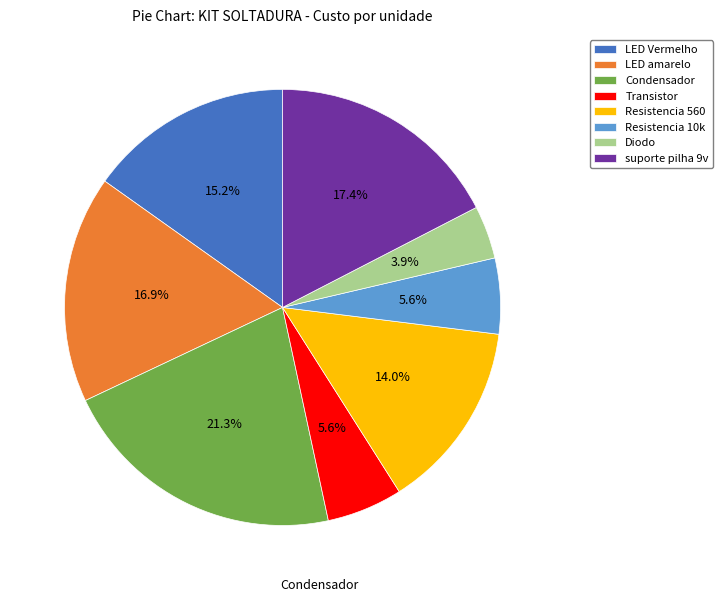

Is it true that Condensador is 30% of the pie?

False